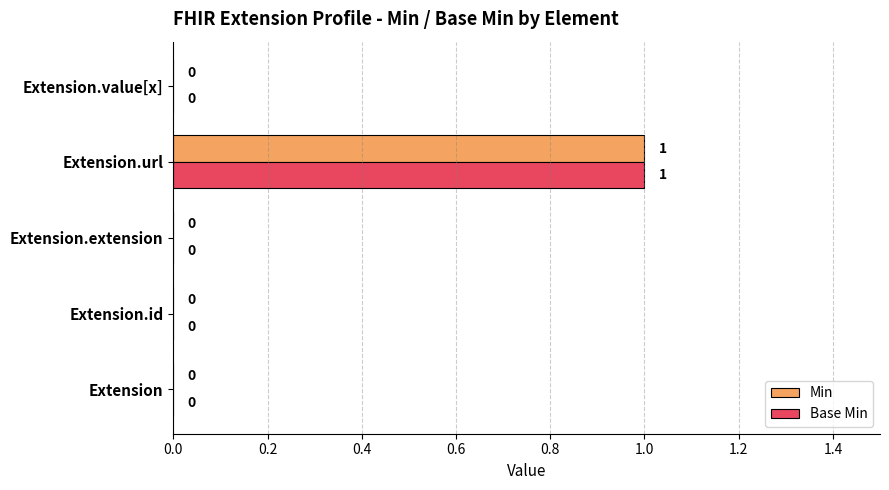

Count the Base Min values in the range 0 to 1.

5